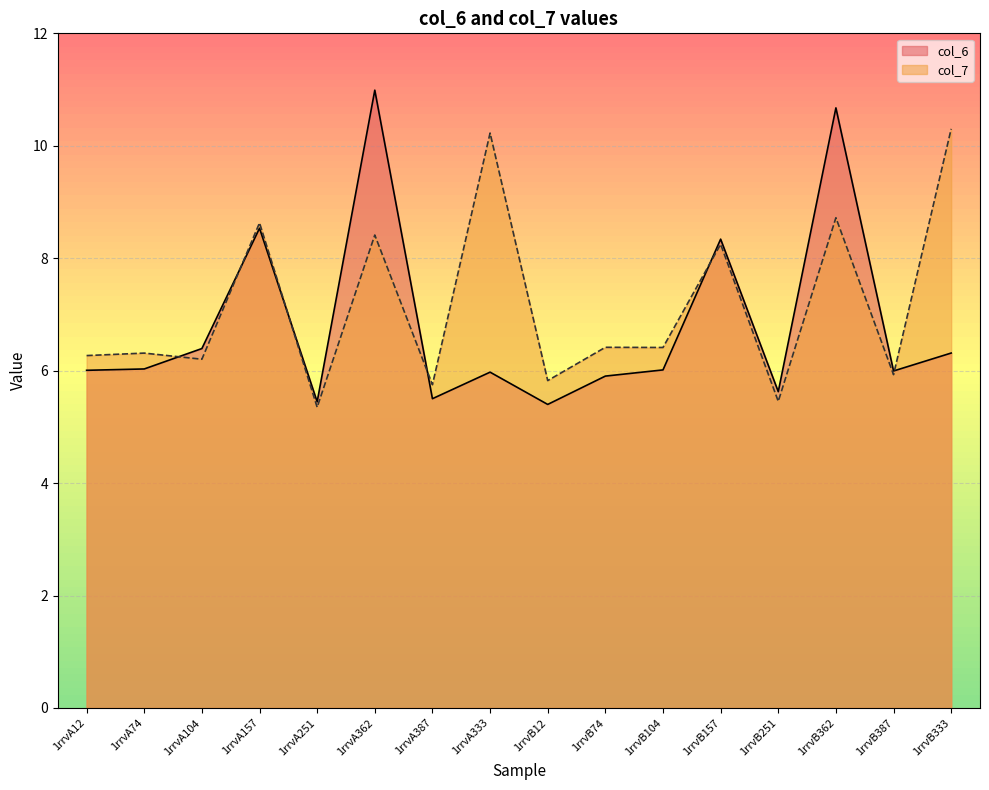

Reading left to right, extract all data points from this chart.

col_6: 6.0	6.0	6.4	8.5	5.4	11.0	5.5	6.0	5.4	5.9	6.0	8.3	5.6	10.7	6.0	6.3
col_7: 6.3	6.3	6.2	8.6	5.3	8.4	5.8	10.2	5.8	6.4	6.4	8.2	5.5	8.7	5.9	10.3